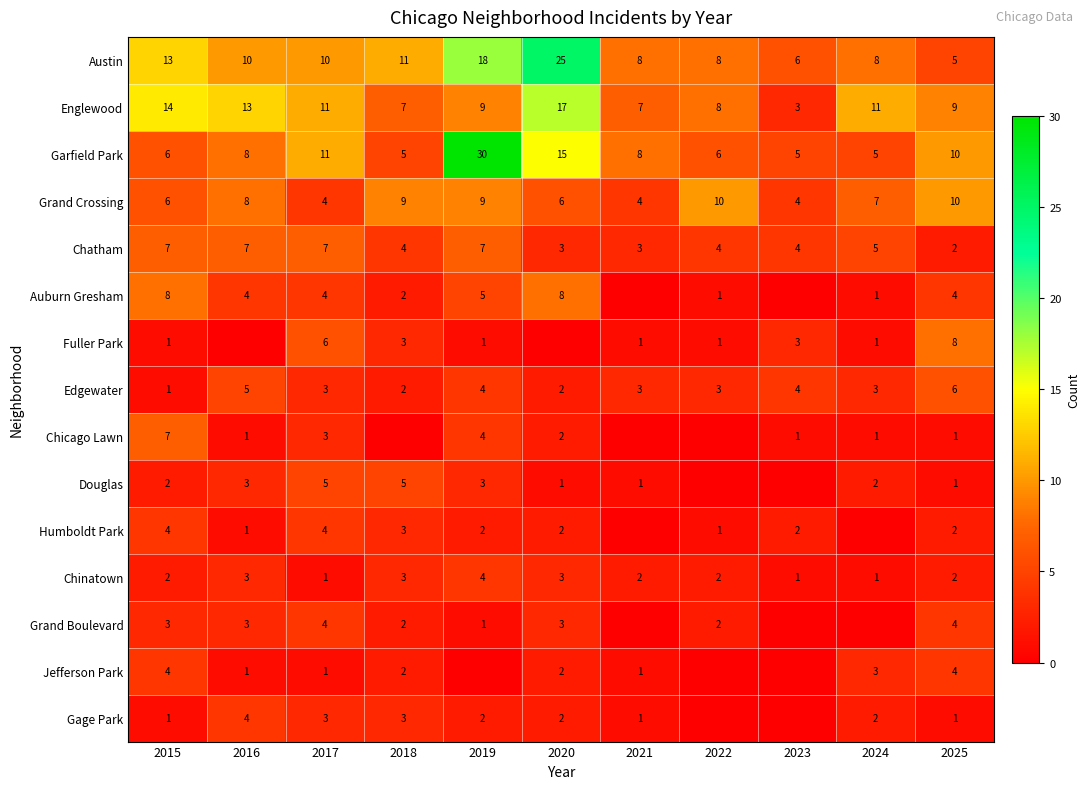

The value of Chicago Lawn at 2017 is 3. True or false?

True